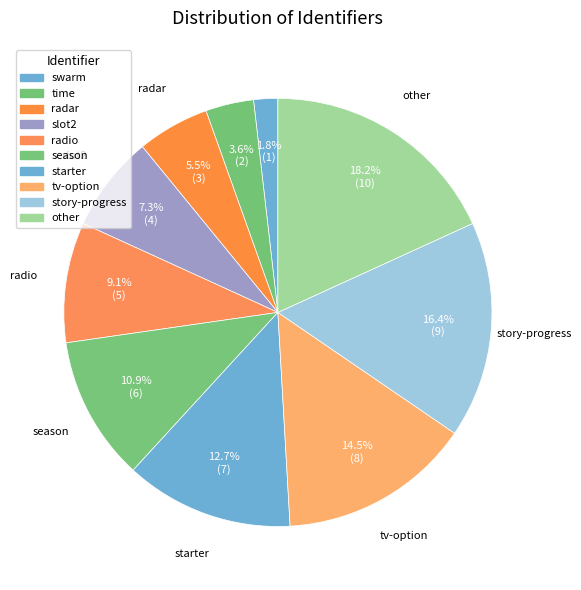

To the nearest percent, what is the average slice percentage?

10%